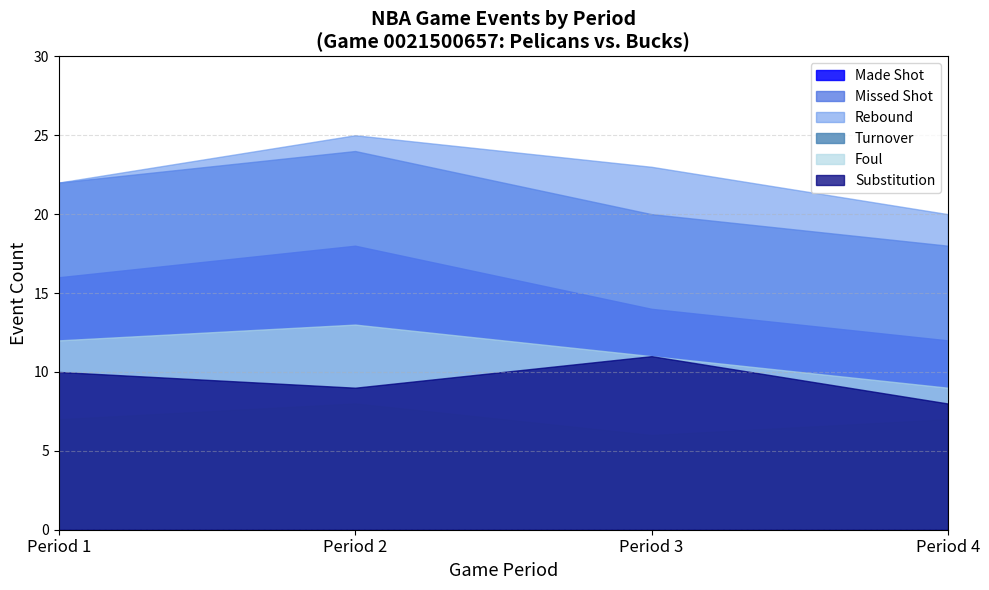

True or false: MIL_score and NOP_score intersect in this chart.

False